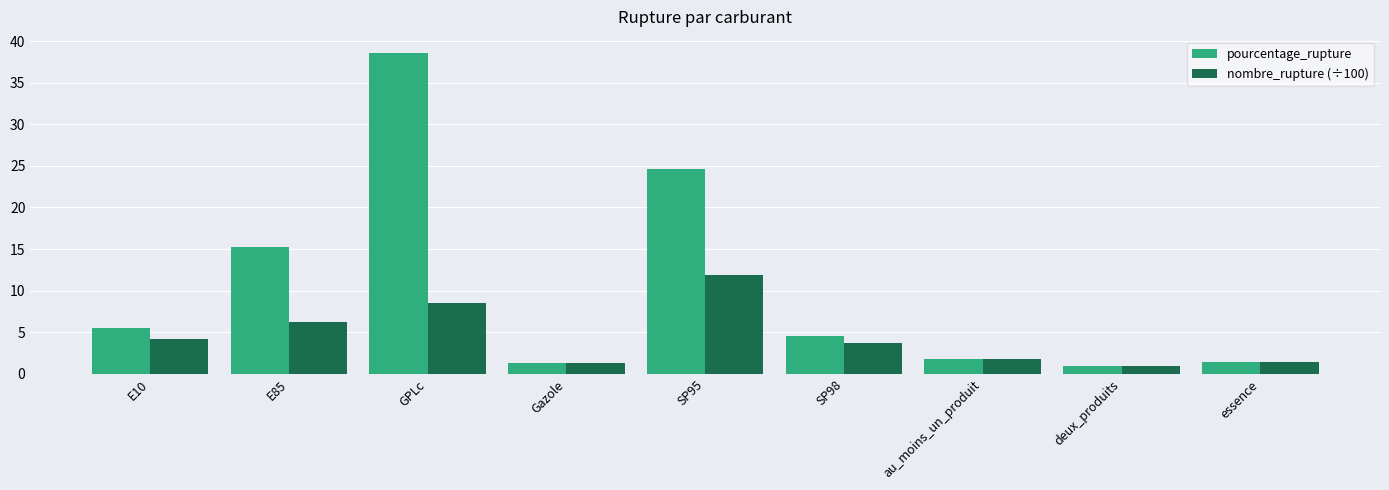

Which series has the largest total across all categories?

pourcentage_rupture